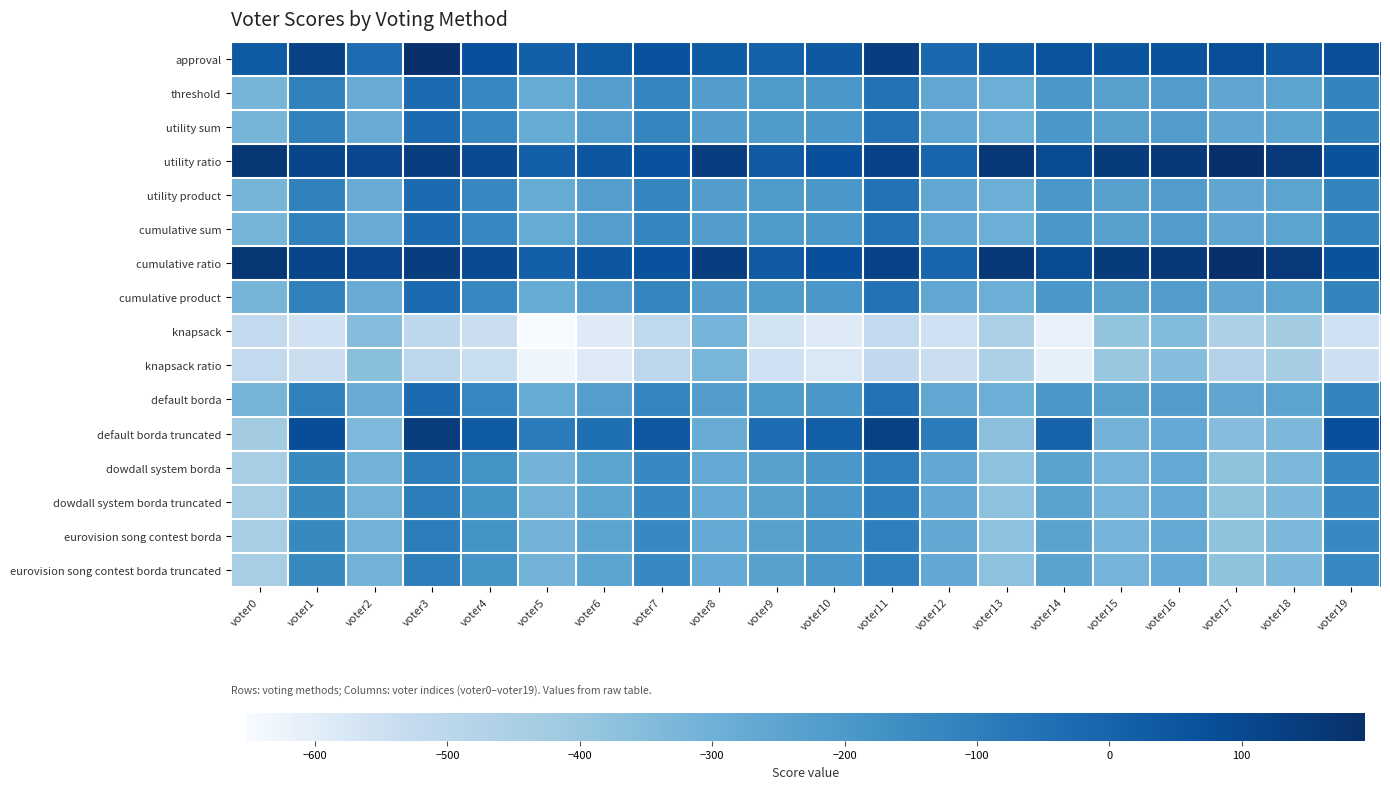

Count the number of categories in the chart.

20